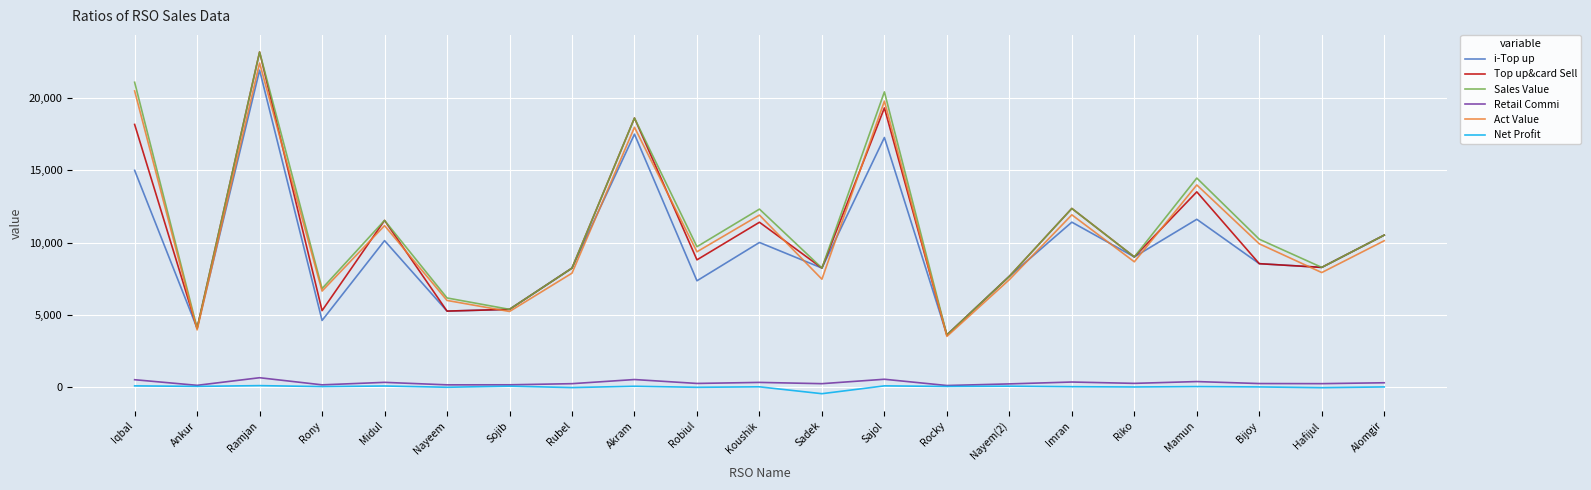

True or false: Sales Value has more than 1 interior local peaks.

True